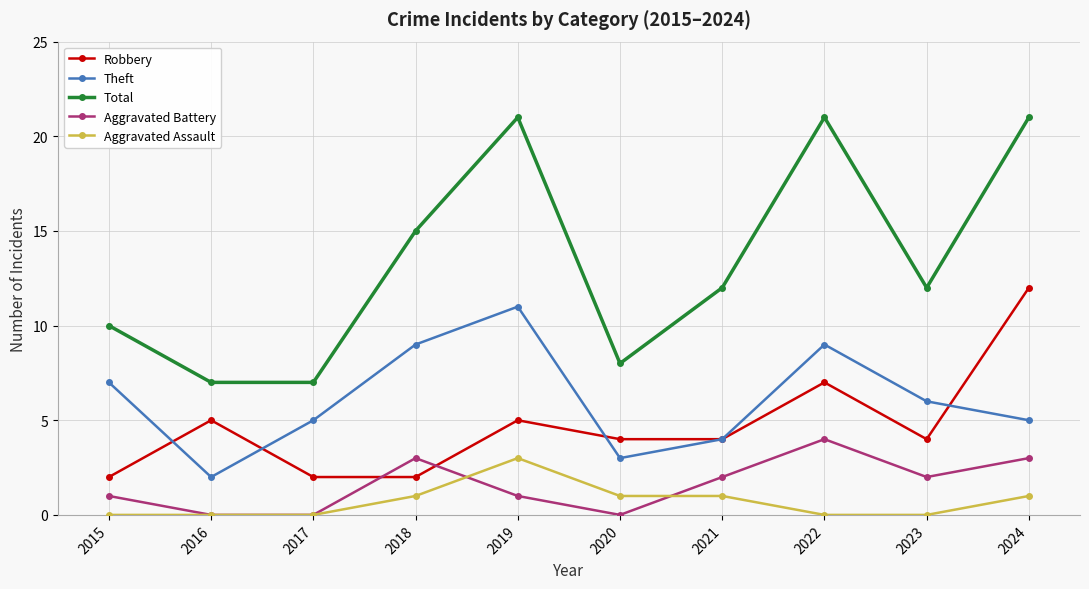

What is the greatest value displayed?

21